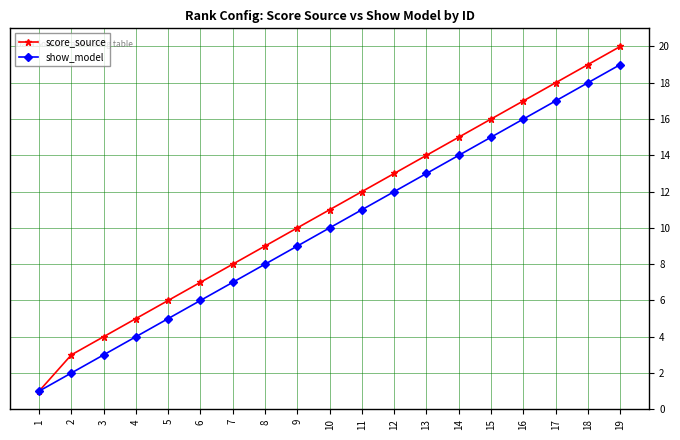

Rank the series by their average value, from highest to lowest.

score_source, show_model